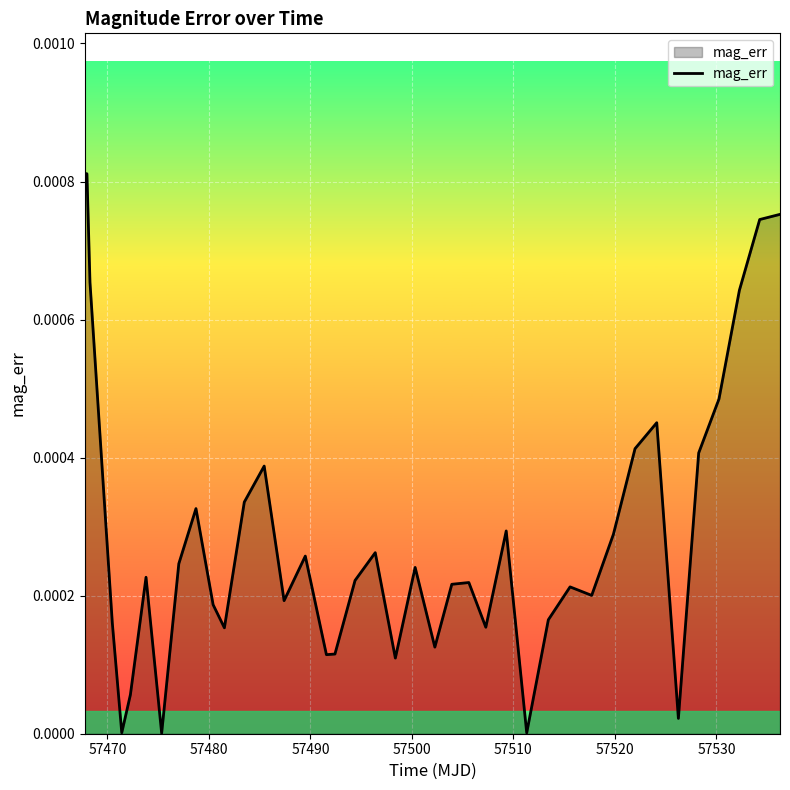

Does the chart display data point markers on the line(s)?

No